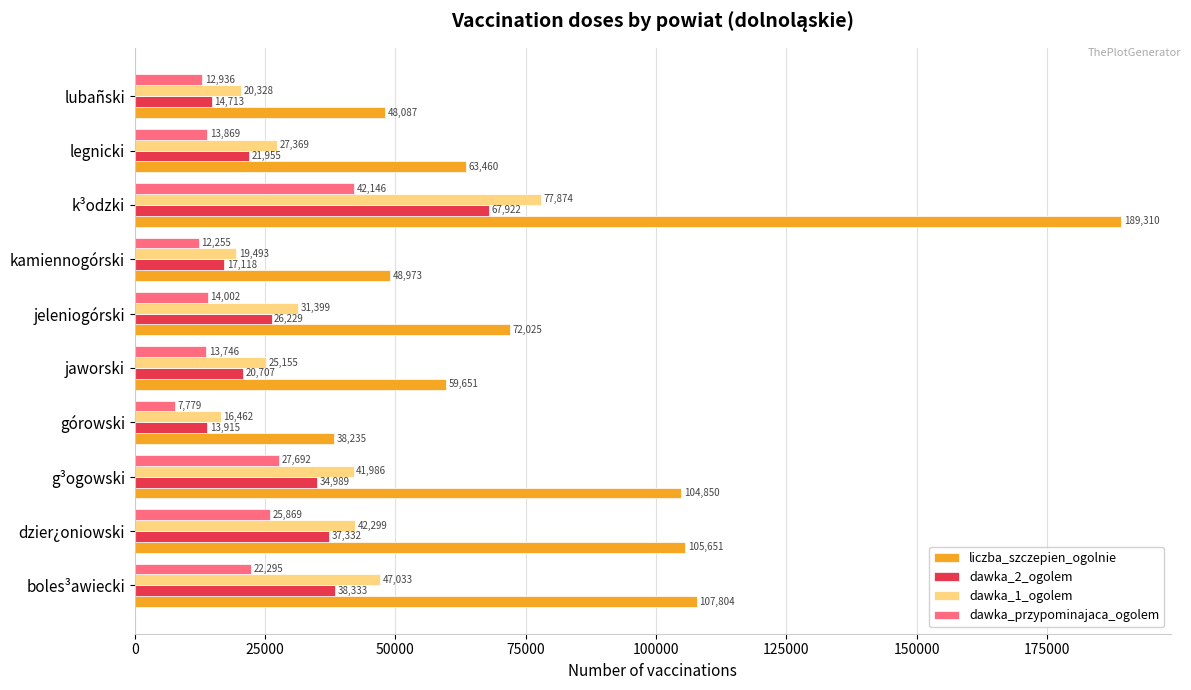

What is the average value of the liczba_szczepien_ogolnie series?

83805